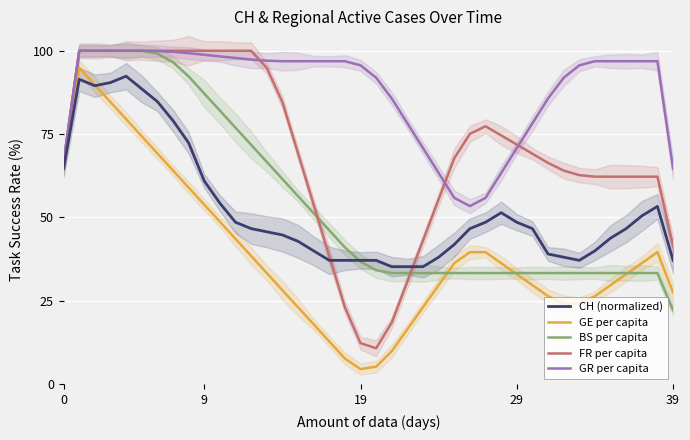

What is the minimum value for FR per capita?

10.8